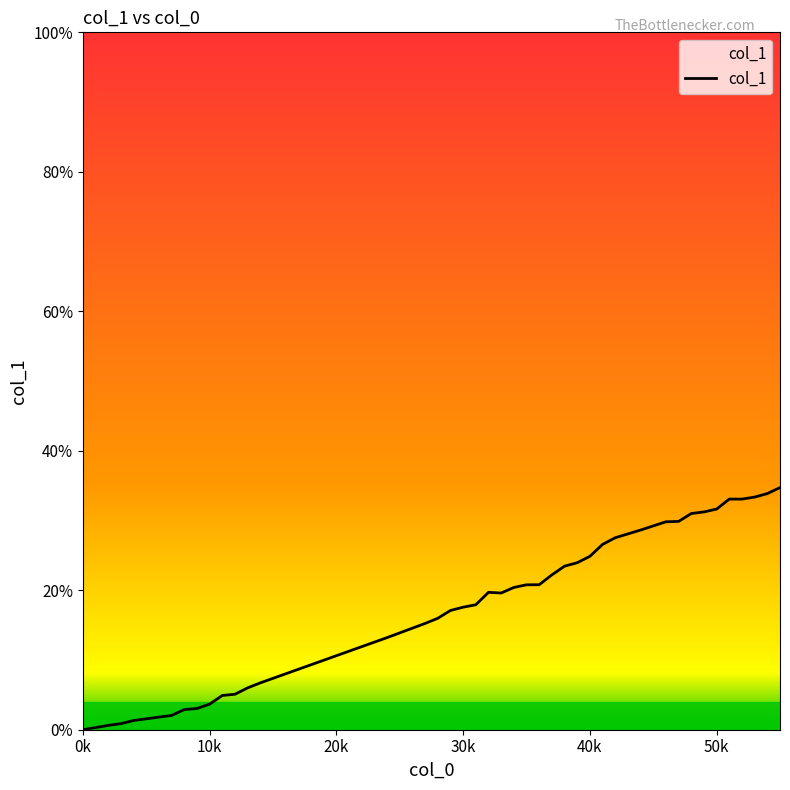

What is the maximum value shown in the chart?

34.7